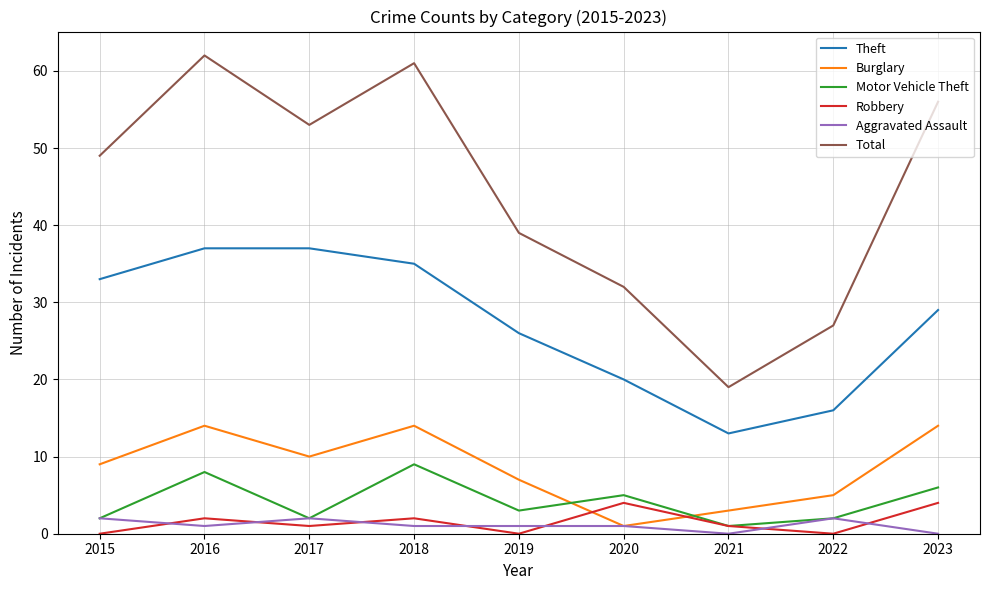

Is it true that Robbery equals 0 at 2022?

True